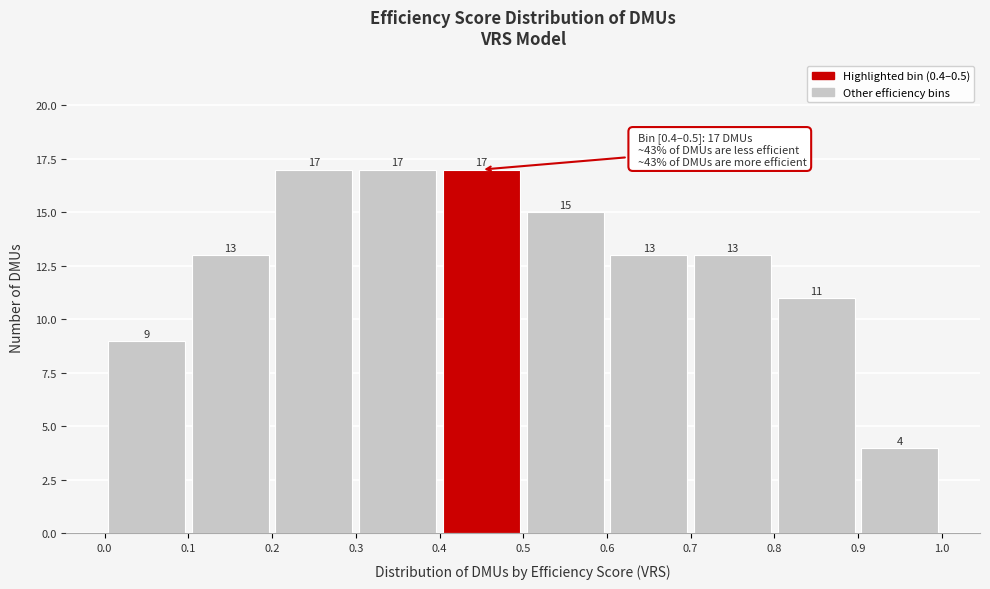

What is the height of the bar covering 0.0 to 0.1 on the x-axis?

9